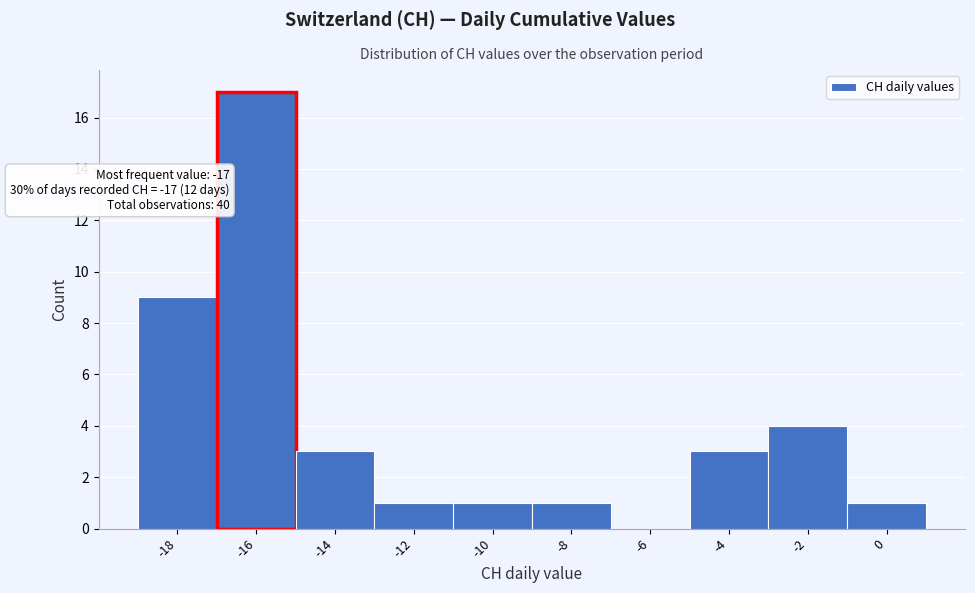

Reading left to right, list all the values displayed in this chart.

-18=9	-16=17	-14=3	-12=1	-10=1	-8=1	-6=0	-4=3	-2=4	0=1